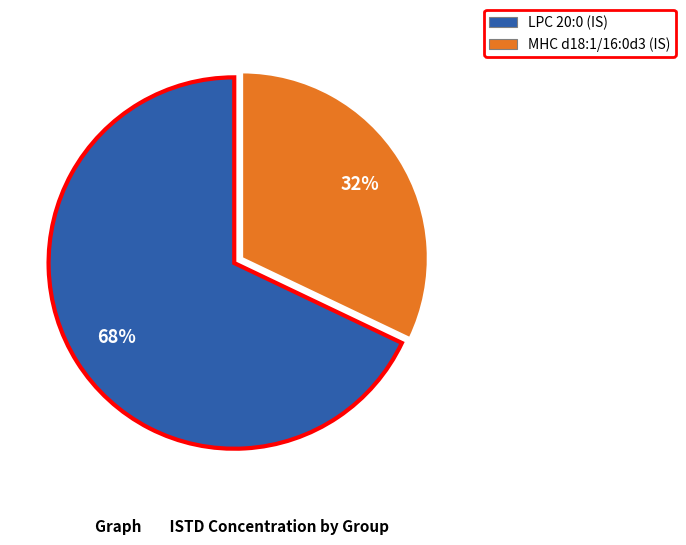

To the nearest percent, what is the difference between the largest and smallest slice percentages?

36%